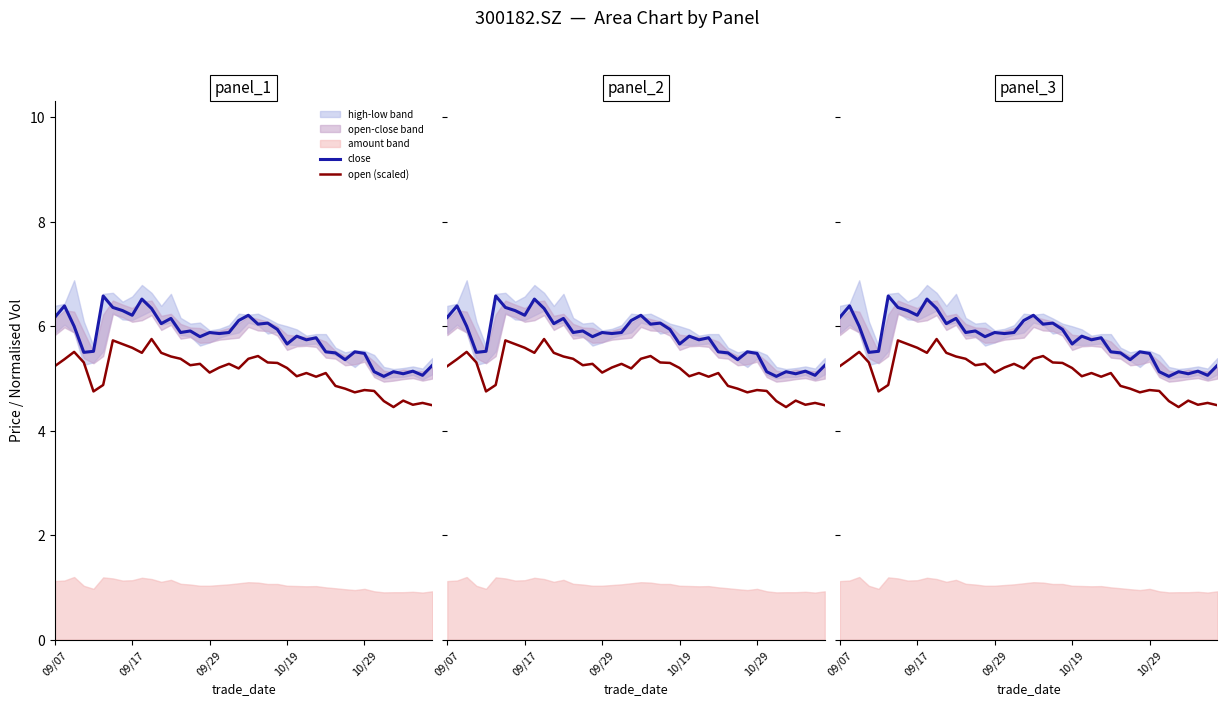

The open (scaled) series shows 5.2 at 17. True or false?

True